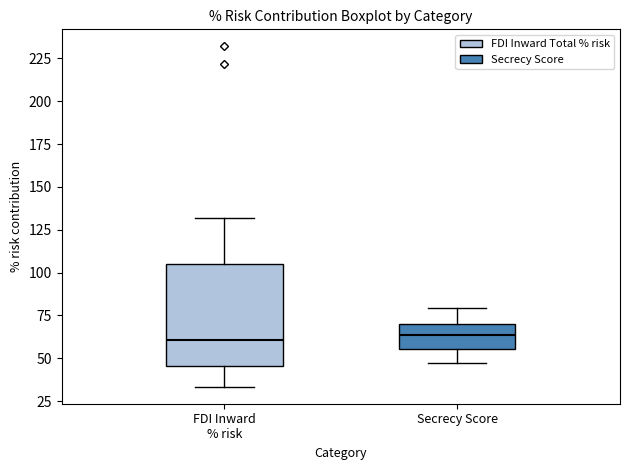

Reading left to right, read every box against the y-axis: the position of its median line, the range the box covers, and the ends of its whiskers. The values are not printed on the chart, so give them approximately, as read against the axis.

FDI Inward % risk: median 60, box 45 to 105, whiskers 35 to 130
Secrecy Score: median 65, box 55 to 70, whiskers 45 to 80